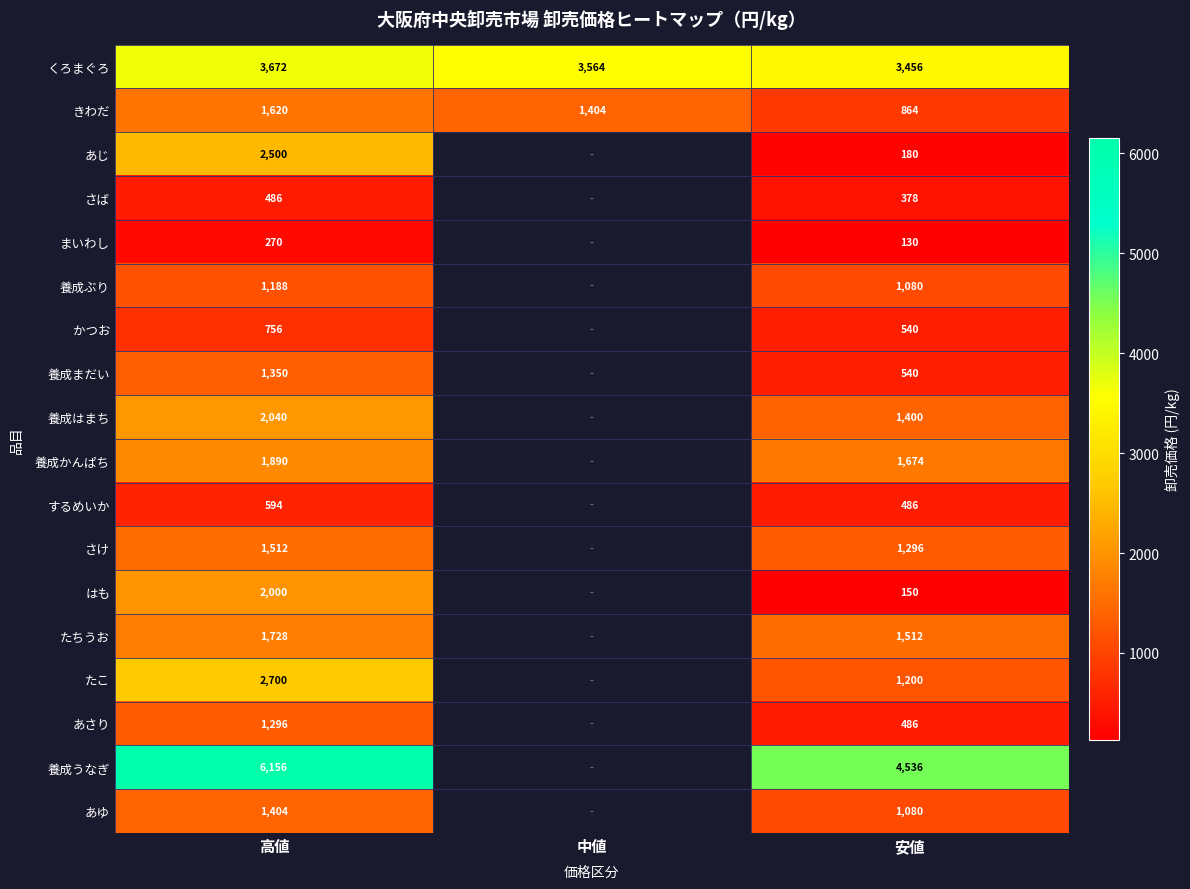

At which label is きわだ closest to 1242?

中値